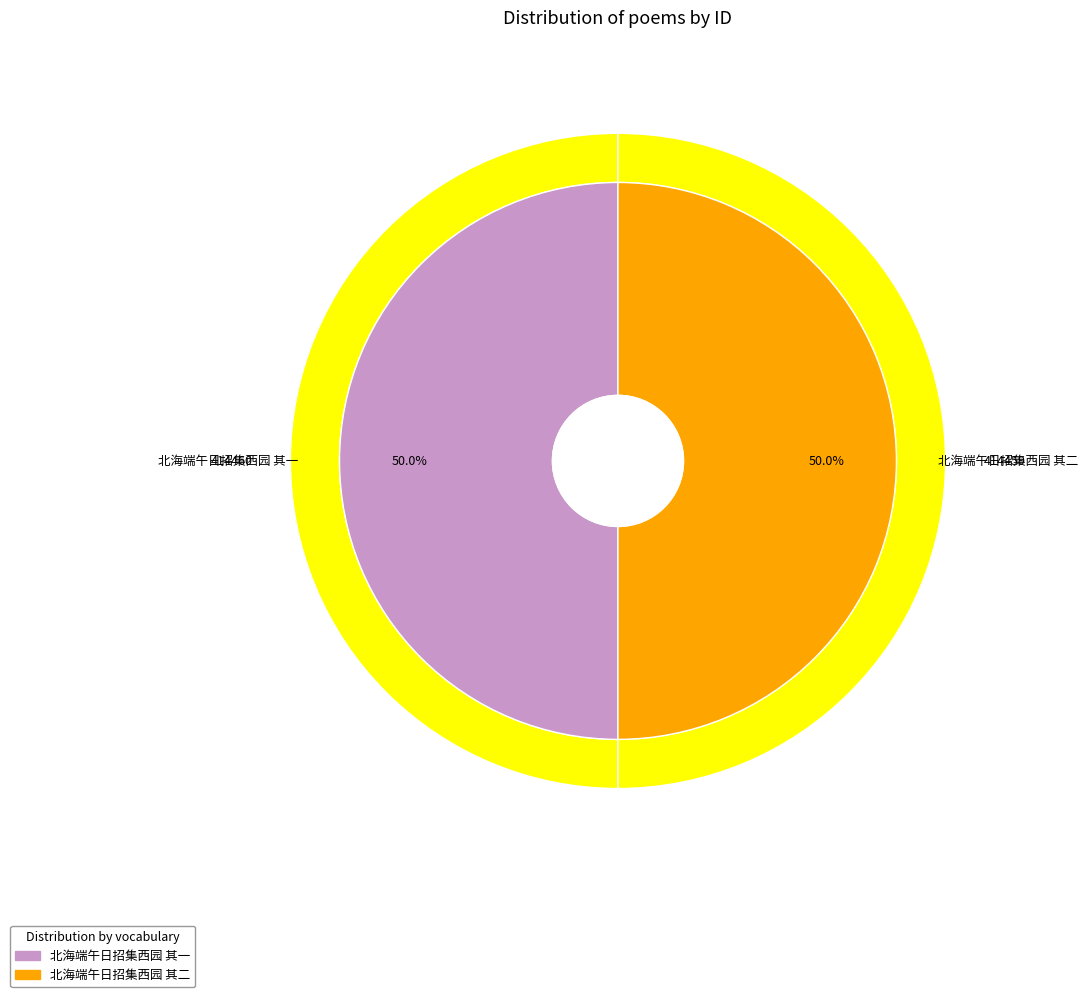

What portion of the pie excludes 北海端午日招集西园 其一?

50.0%